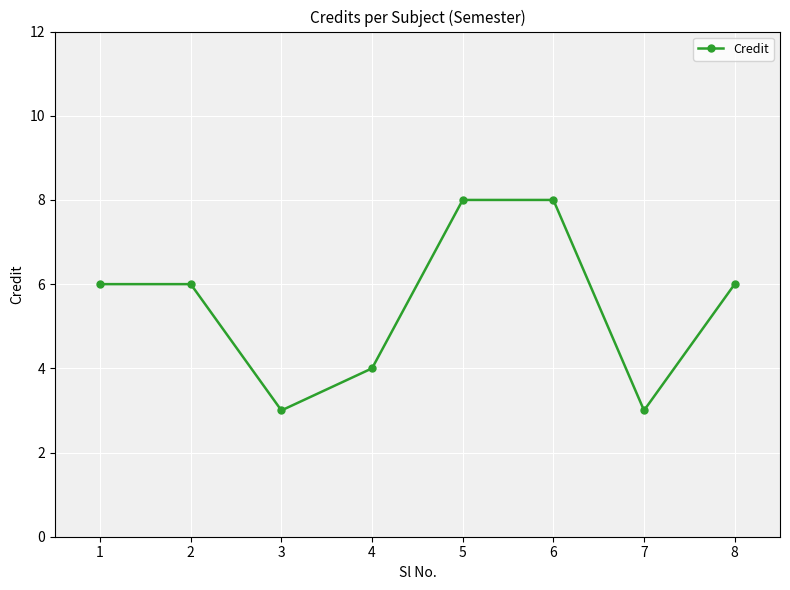

Is it true that the value at 7 is 4?

False